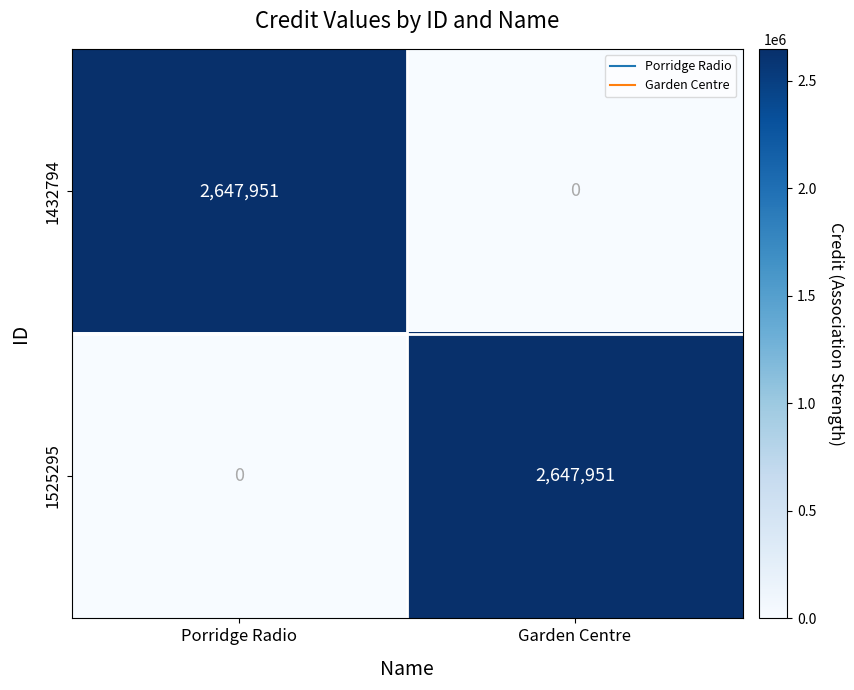

Count the number of data series in this chart.

2